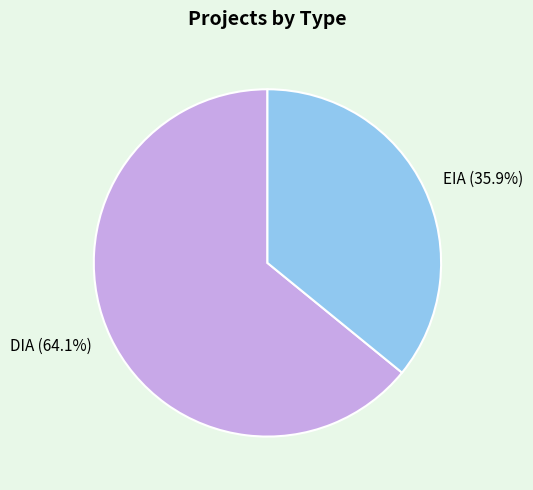

How many segments does this pie chart have?

2